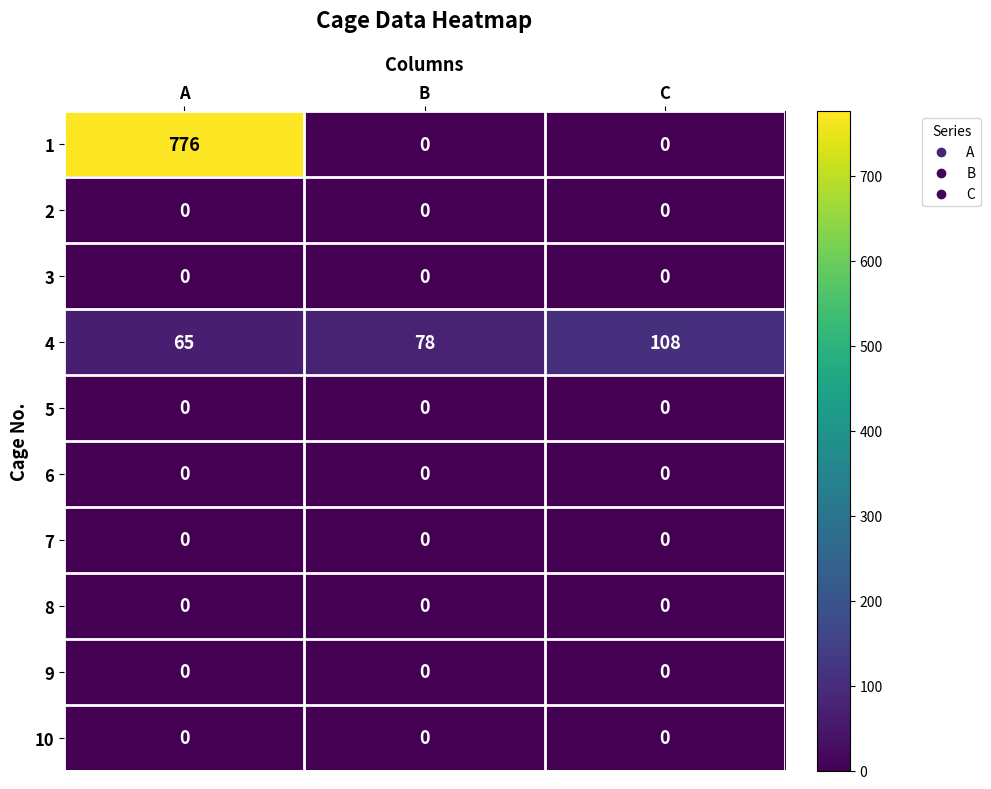

Reading left to right, what are all the values shown in this chart?

1: A=776	B=0	C=0
2: A=0	B=0	C=0
3: A=0	B=0	C=0
4: A=65	B=78	C=108
5: A=0	B=0	C=0
6: A=0	B=0	C=0
7: A=0	B=0	C=0
8: A=0	B=0	C=0
9: A=0	B=0	C=0
10: A=0	B=0	C=0